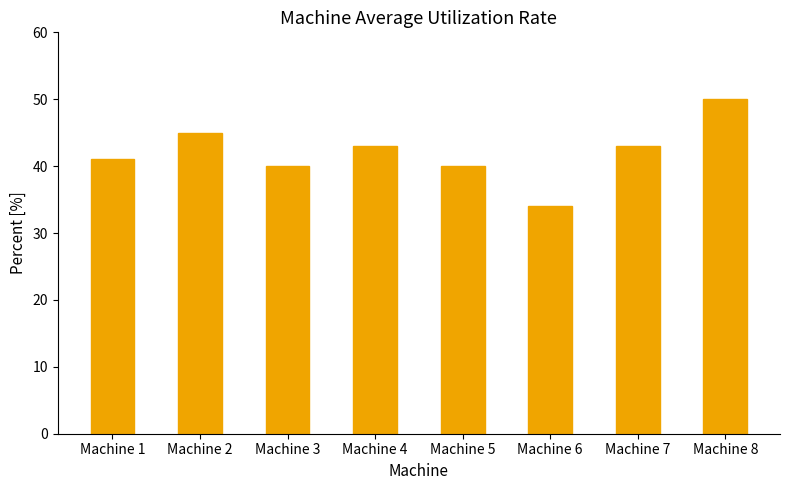

Reading left to right, transcribe all the data shown in this chart.

Machine 1=41	Machine 2=45	Machine 3=40	Machine 4=43	Machine 5=40	Machine 6=34	Machine 7=43	Machine 8=50